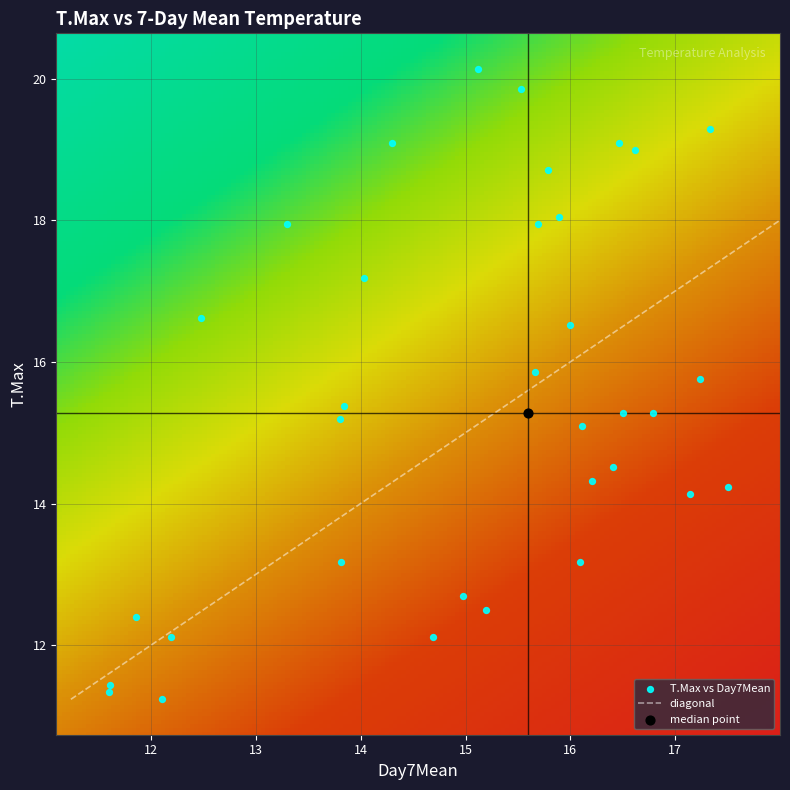

The chart shows a value of 25.8 at 2018-07-03. True or false?

False